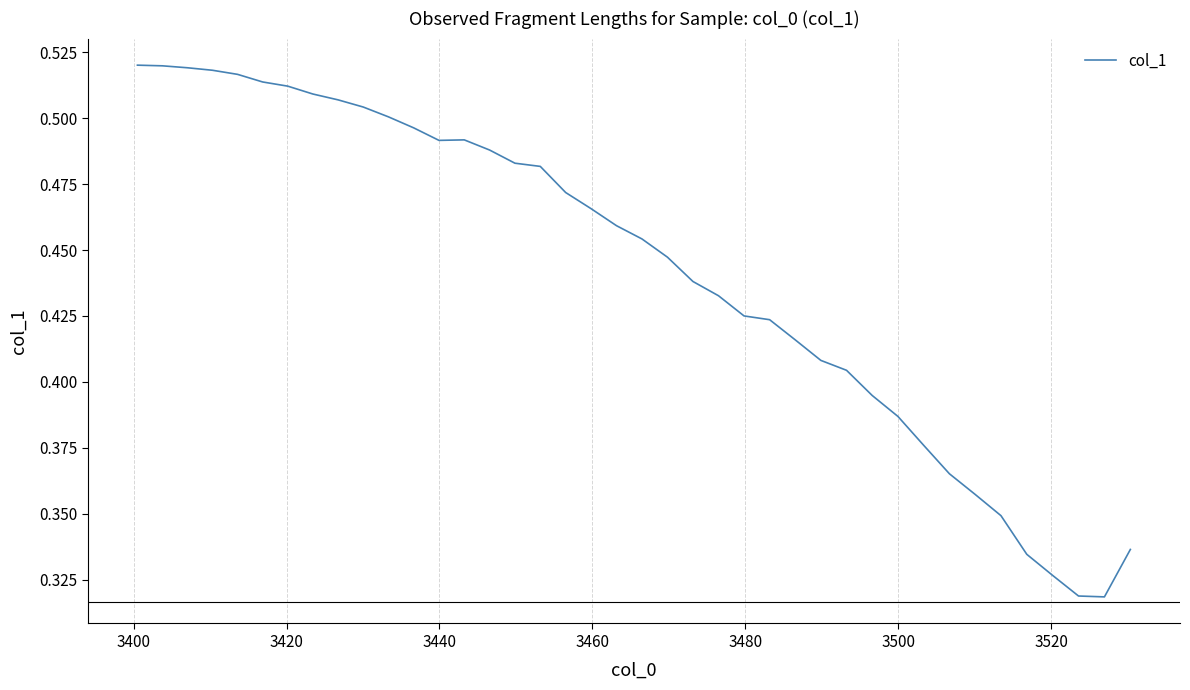

How many lines are shown in the chart?

1